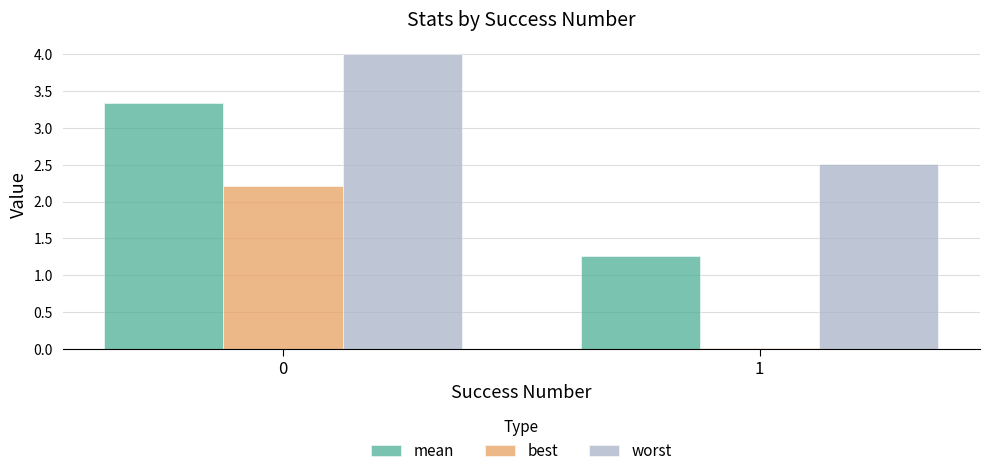

What are all the series names shown in the legend?

mean, best, worst